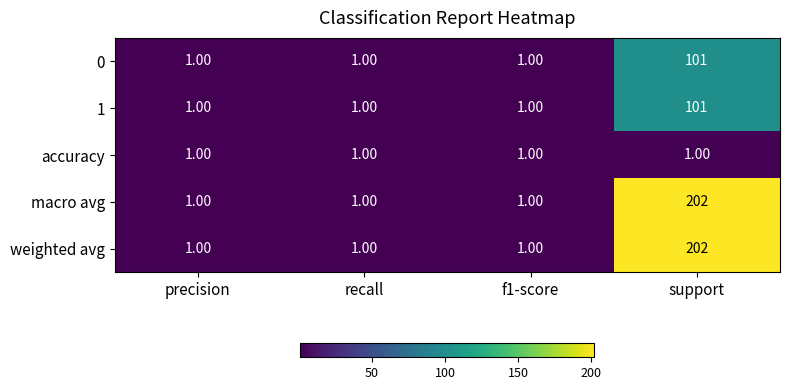

At which category is the sum across all series the highest?

support